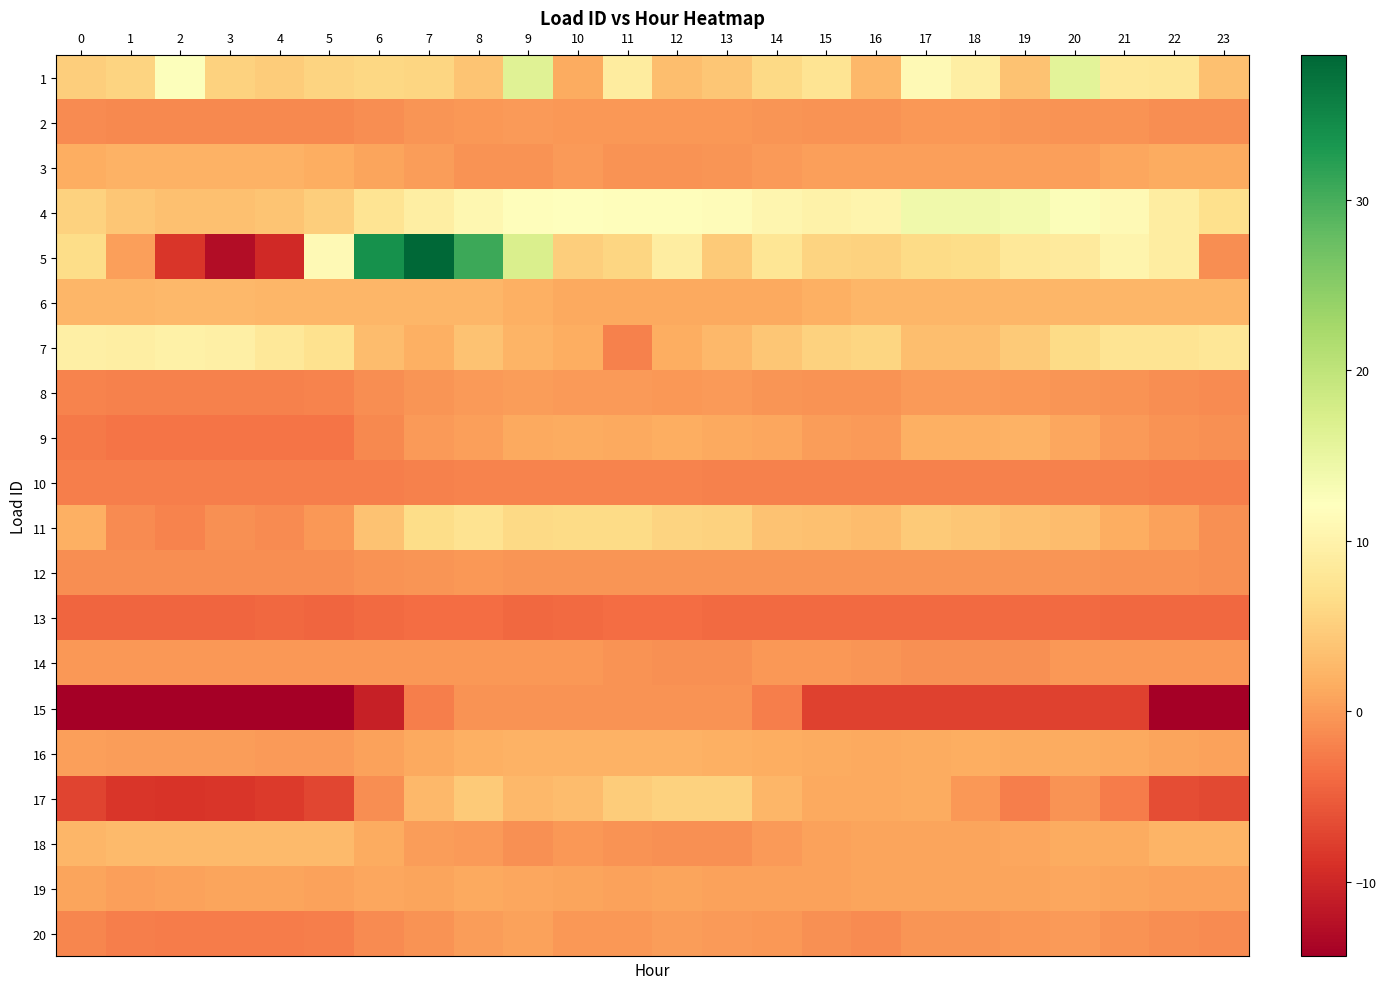

Between 11 and 17, which series saw the biggest shift?

15